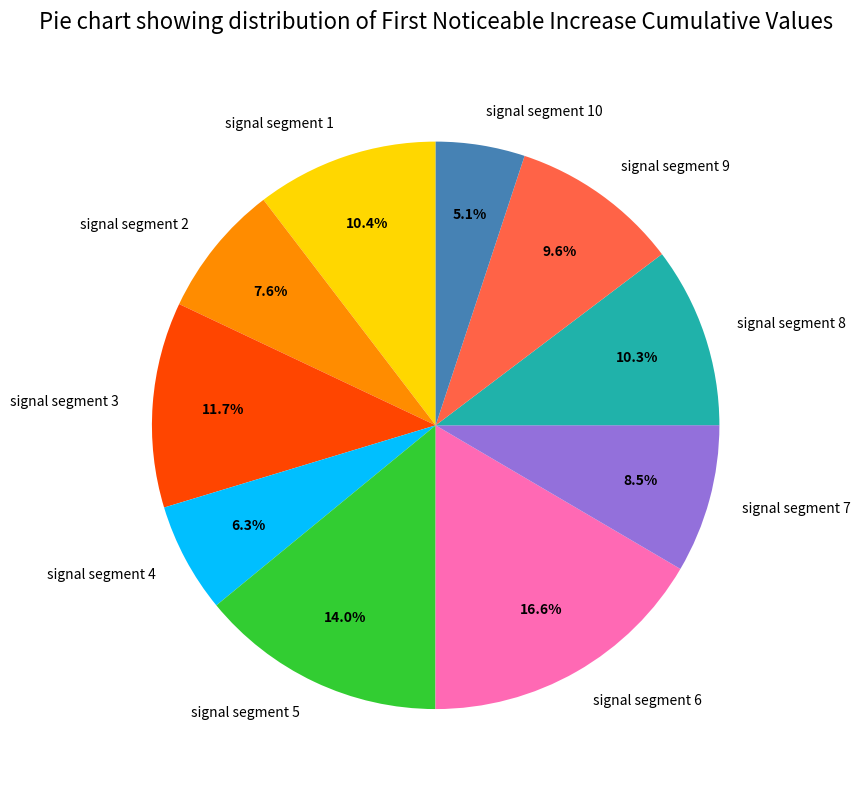

Which slice is the largest?

signal segment 6